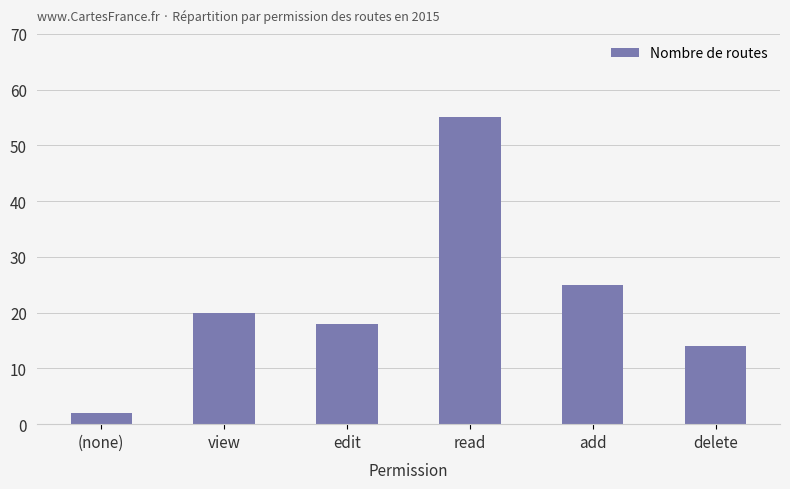

Rank the categories by value from highest to lowest.

read, add, view, edit, delete, (none)